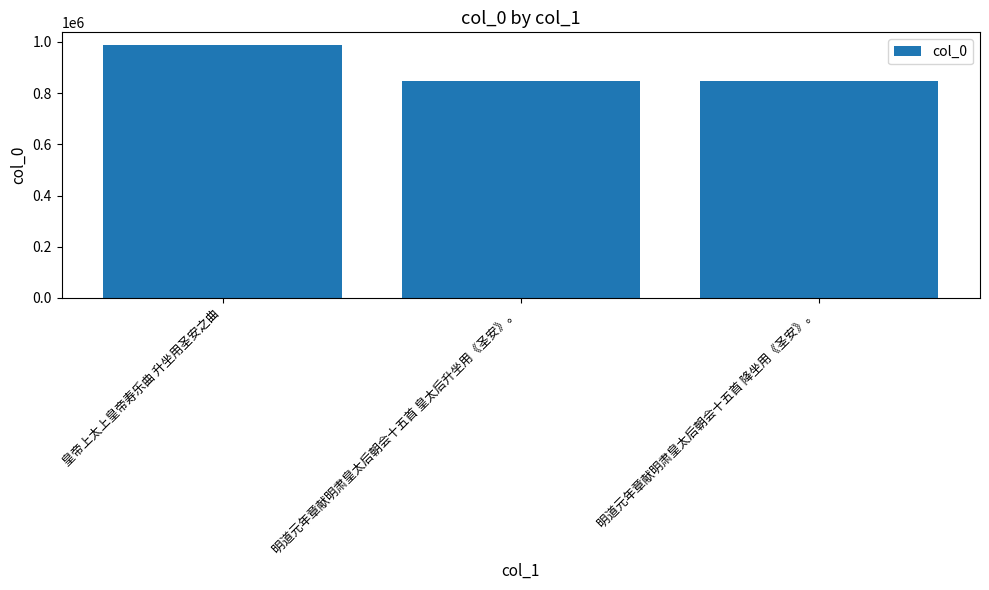

Where does the data first go above 847349?

皇帝上太上皇帝寿乐曲 升坐用圣安之曲